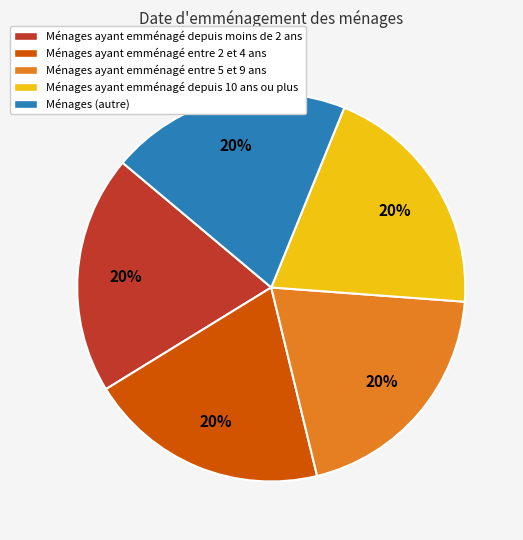

To the nearest percent, what is the average slice percentage?

20%